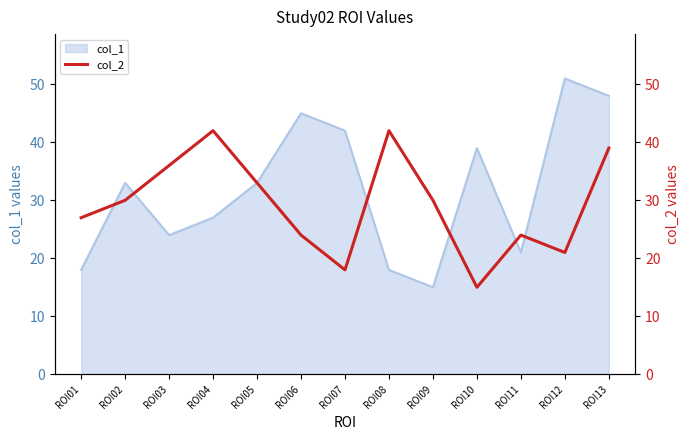

True or false: the data shows 23 at ROI03.

False